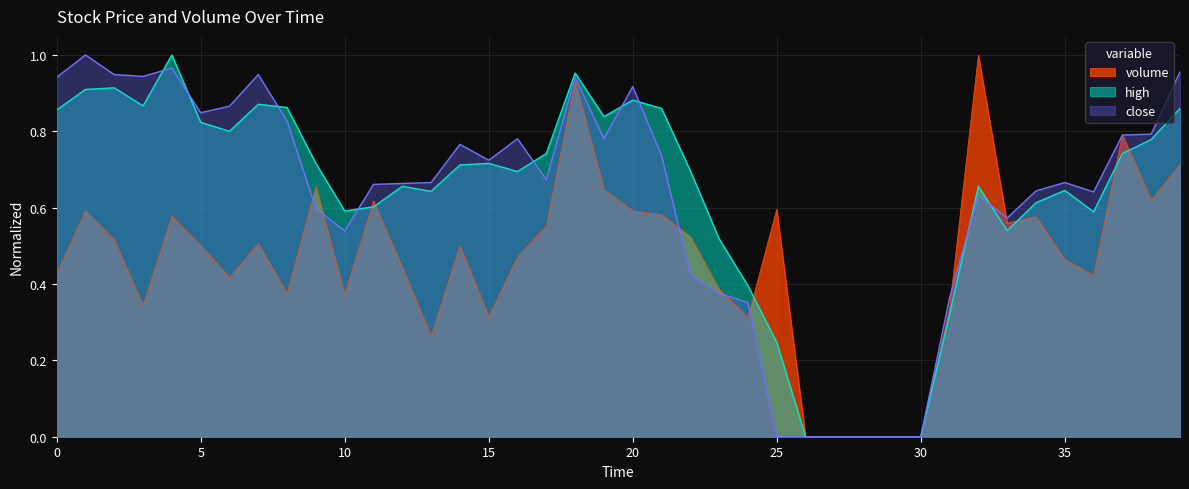

What is the difference between the maximum and minimum values in the high series?

1.0